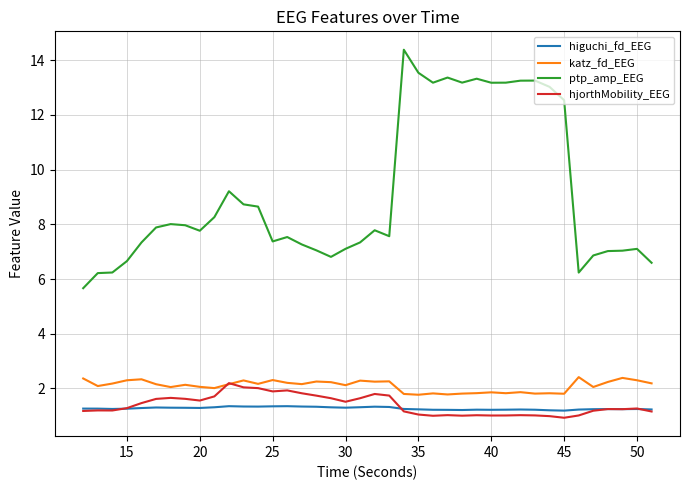

True or false: higuchi_fd_EEG and ptp_amp_EEG cross at least once.

False